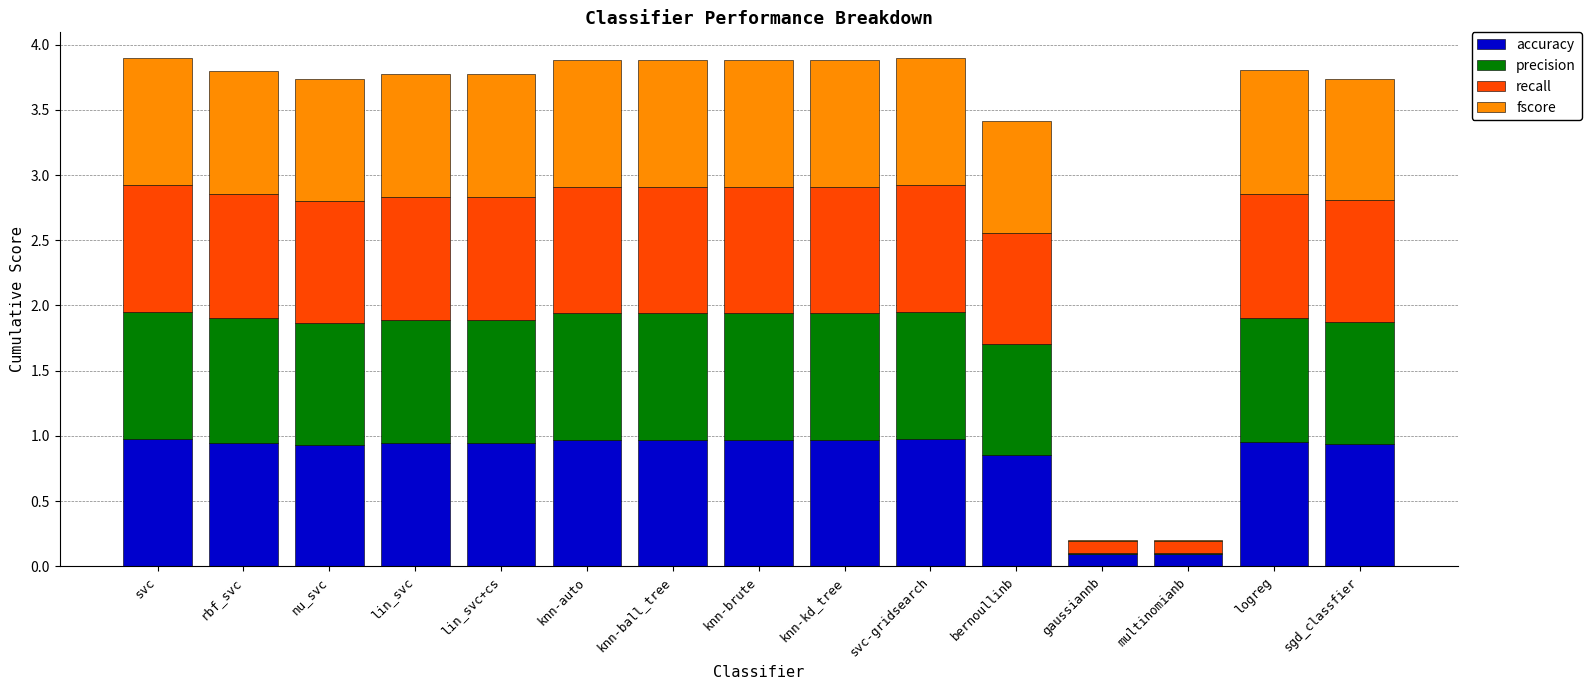

What is the total value across all series at knn-kd_tree?

3.9